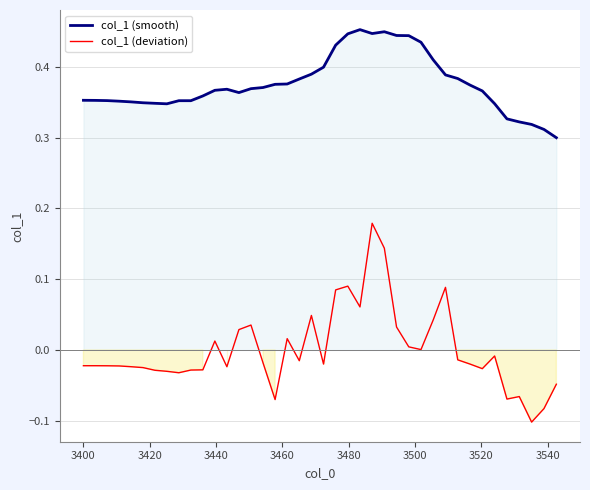

True or false: col_1 (deviation) and col_1 (smooth) intersect in this chart.

False